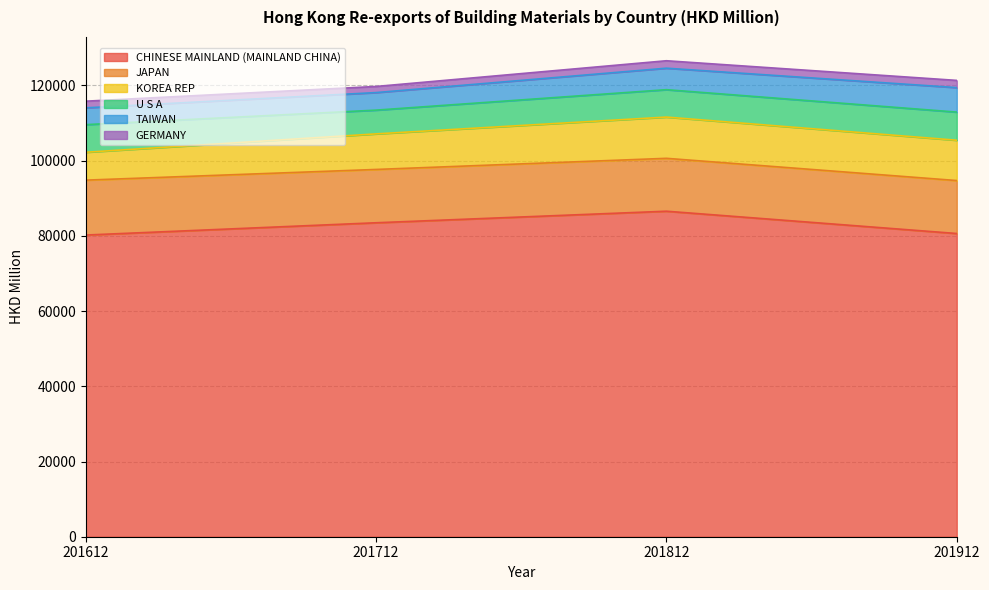

What is the smallest value displayed?

1626.3